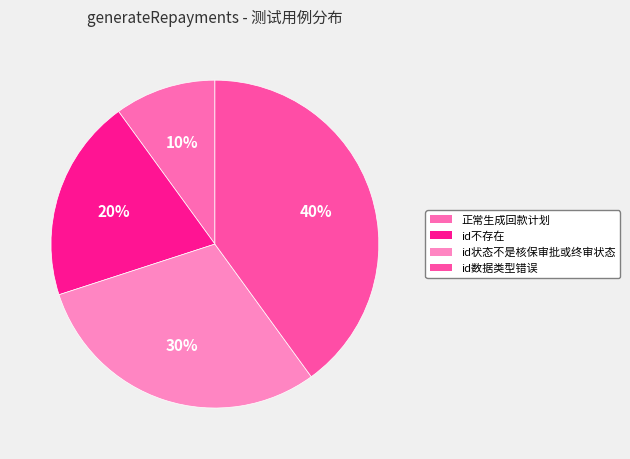

What is the ratio of the value at id状态不是核保审批或终审状态 to the value at id数据类型错误?

0.8